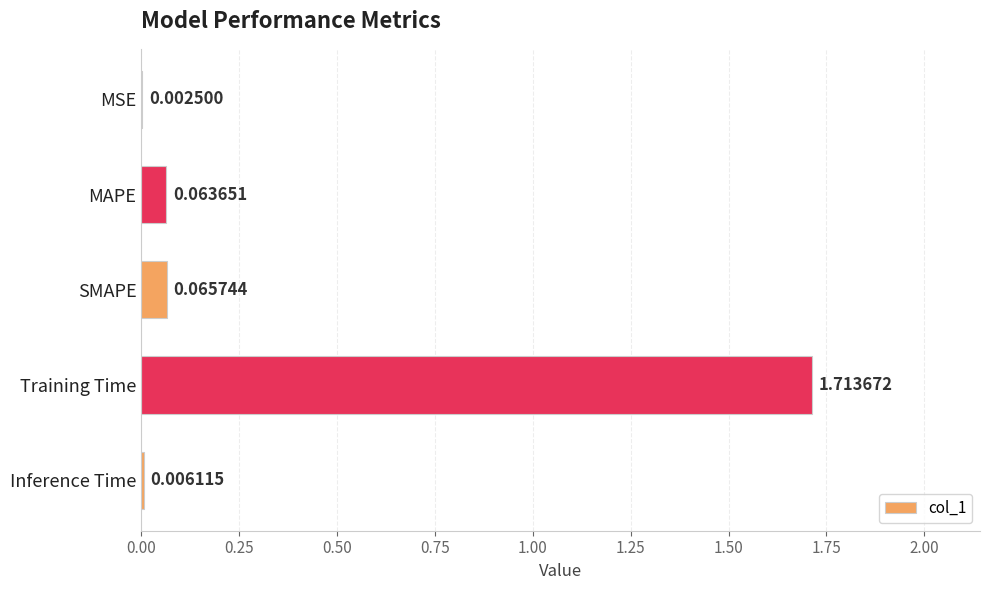

Where is the data nearest to the value 0?

MSE